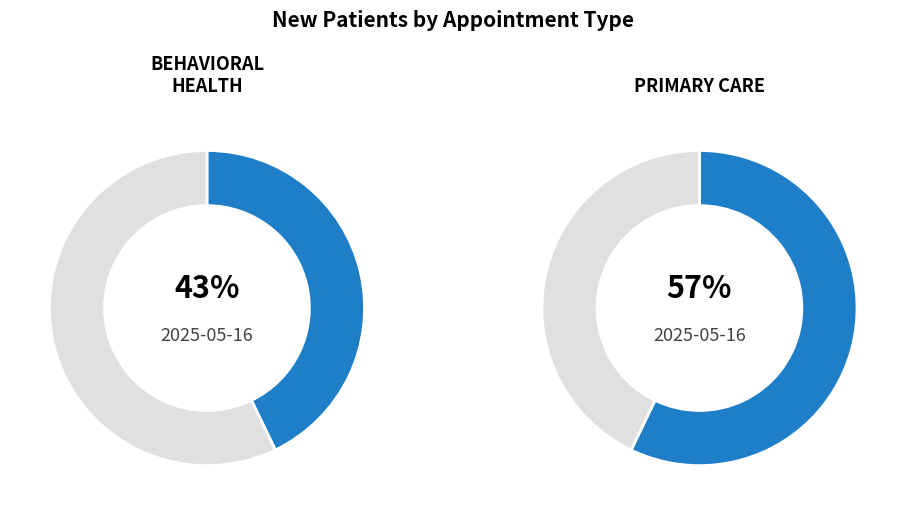

Which has a higher value, BEHAVIORAL HEALTH or PRIMARY CARE?

PRIMARY CARE